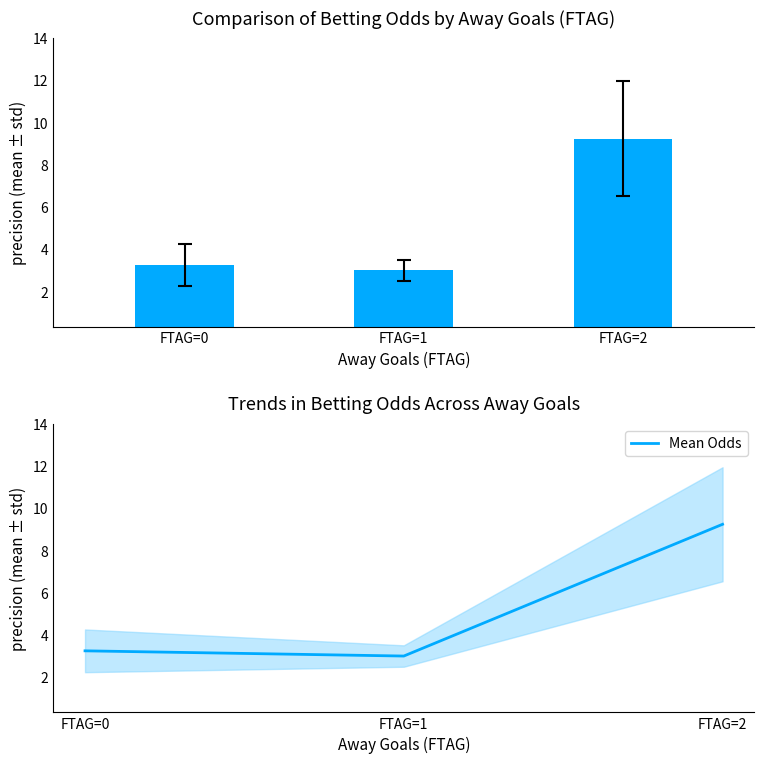

How many bars are there in total?

3